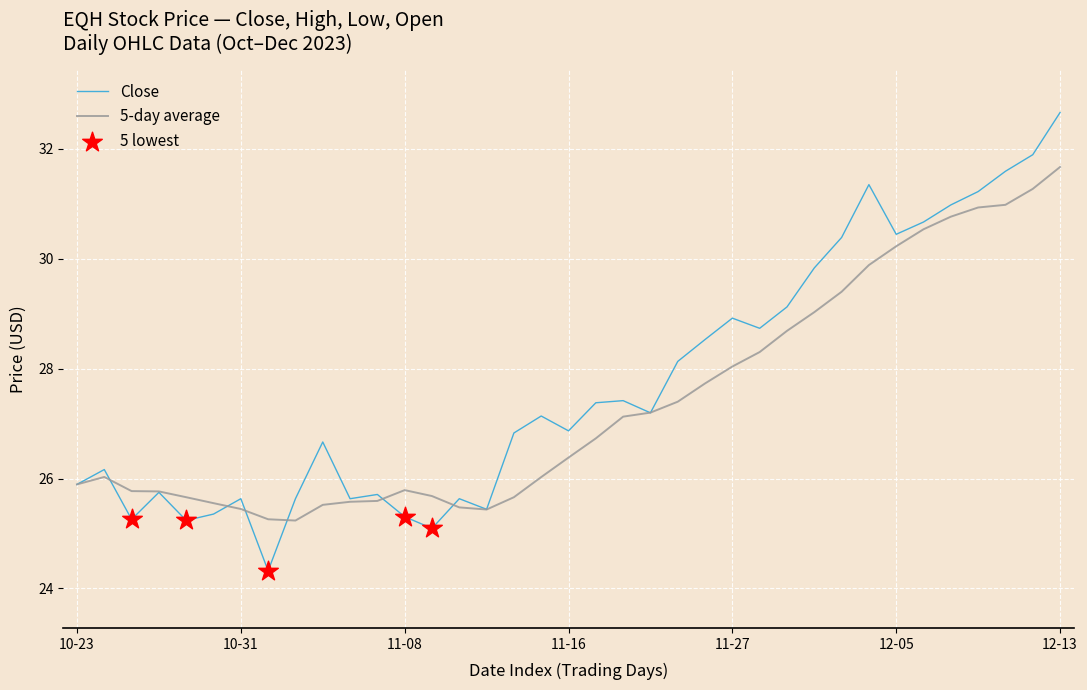

What is the smallest value displayed?

24.3